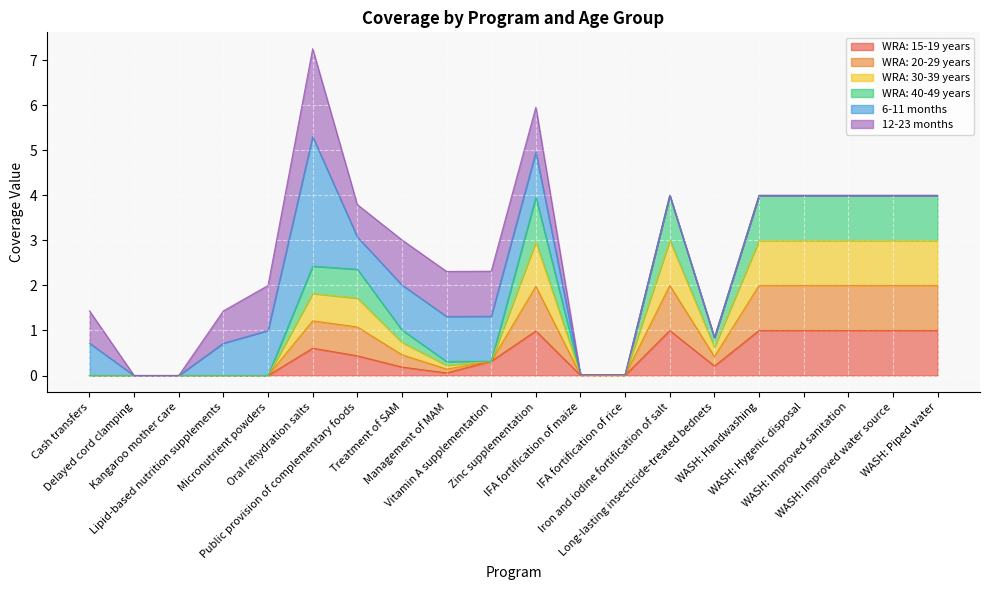

True or false: WRA: 40-49 years has more than 2 interior local peaks.

True